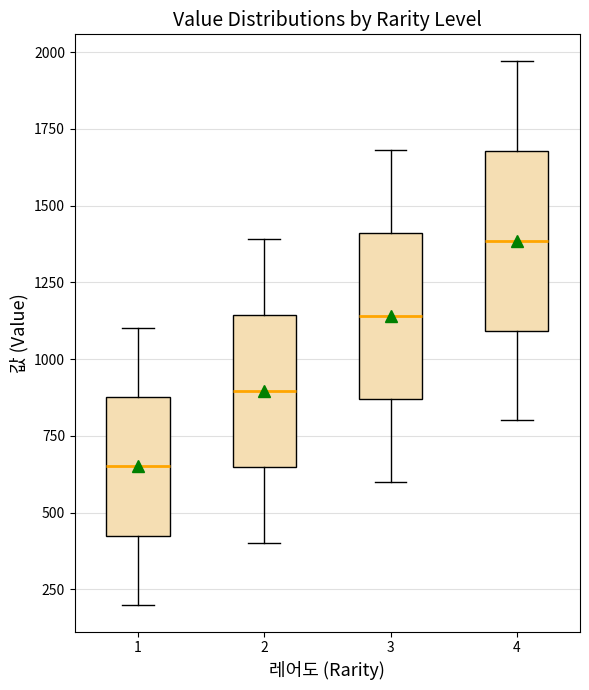

Reading left to right, transcribe this box plot: for each box, give where its median line is, the range the box spans, and where its two whiskers end, as read against the y-axis. The values are not printed on the chart, so give them approximately, as read against the axis.

1: median 650, box 450 to 900, whiskers 200 to 1100
2: median 900, box 650 to 1150, whiskers 400 to 1400
3: median 1150, box 850 to 1400, whiskers 600 to 1700
4: median 1400, box 1100 to 1700, whiskers 800 to 1950